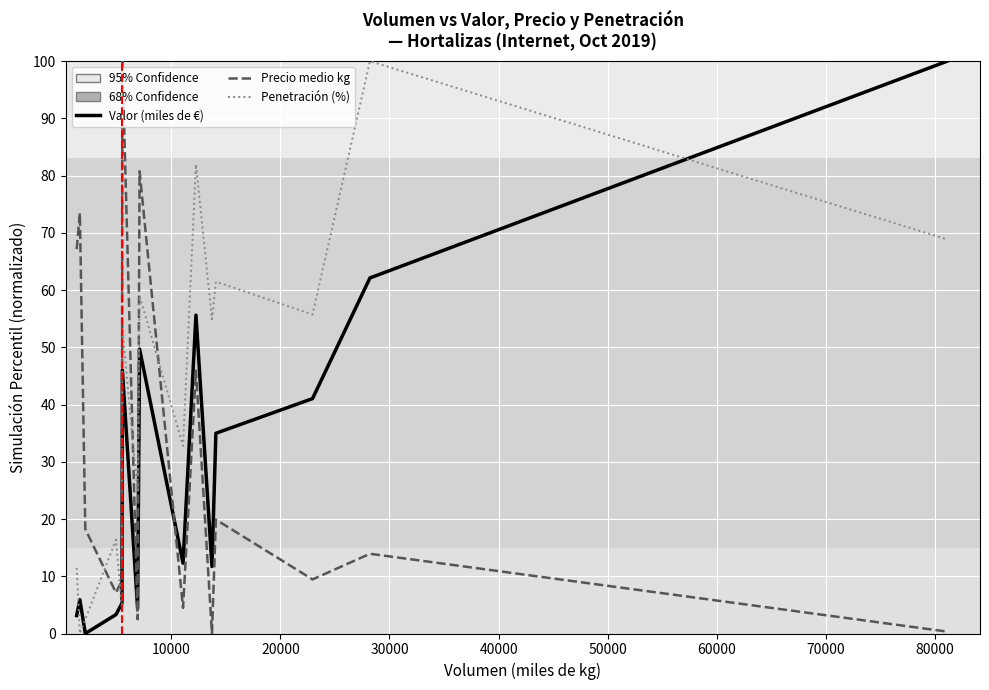

Which series ends up on top after the final intersection of Precio medio kg and Valor (miles de €)?

Valor (miles de €)